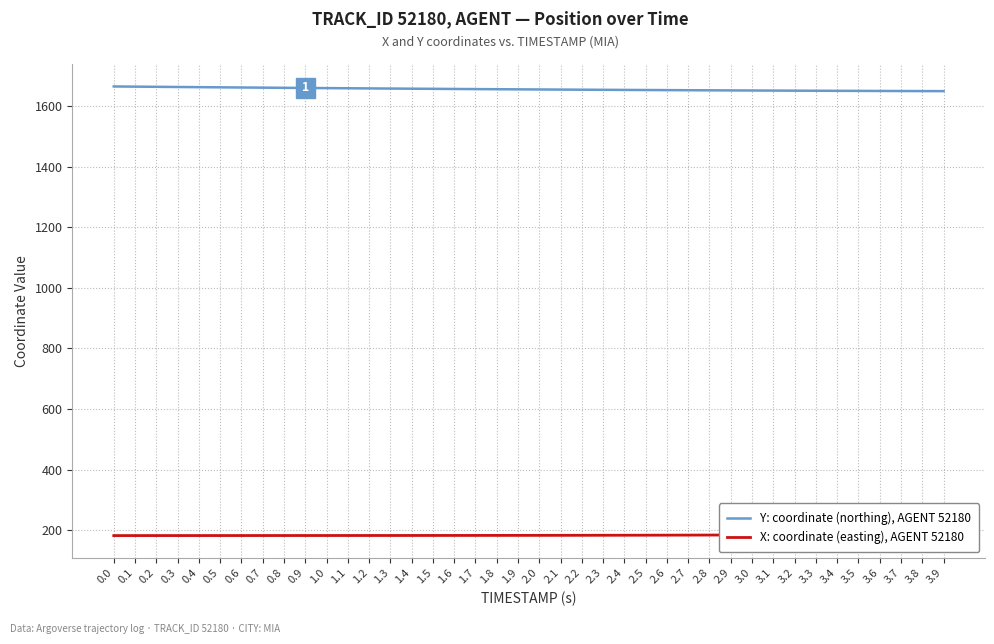

True or false: Y: coordinate (northing), AGENT 52180 has more than 2 interior local peaks.

False